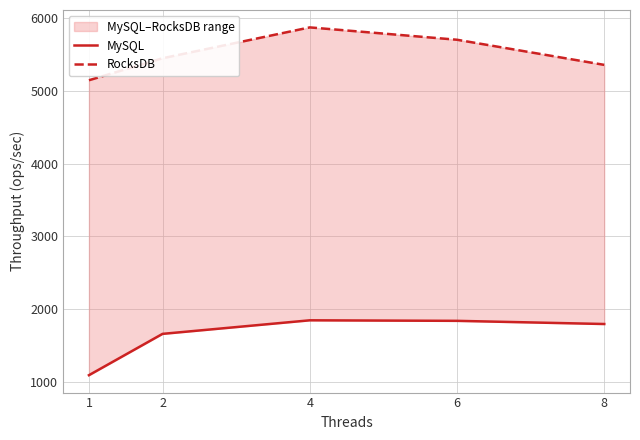

At 4, list the series in order from smallest to largest.

MySQL, RocksDB